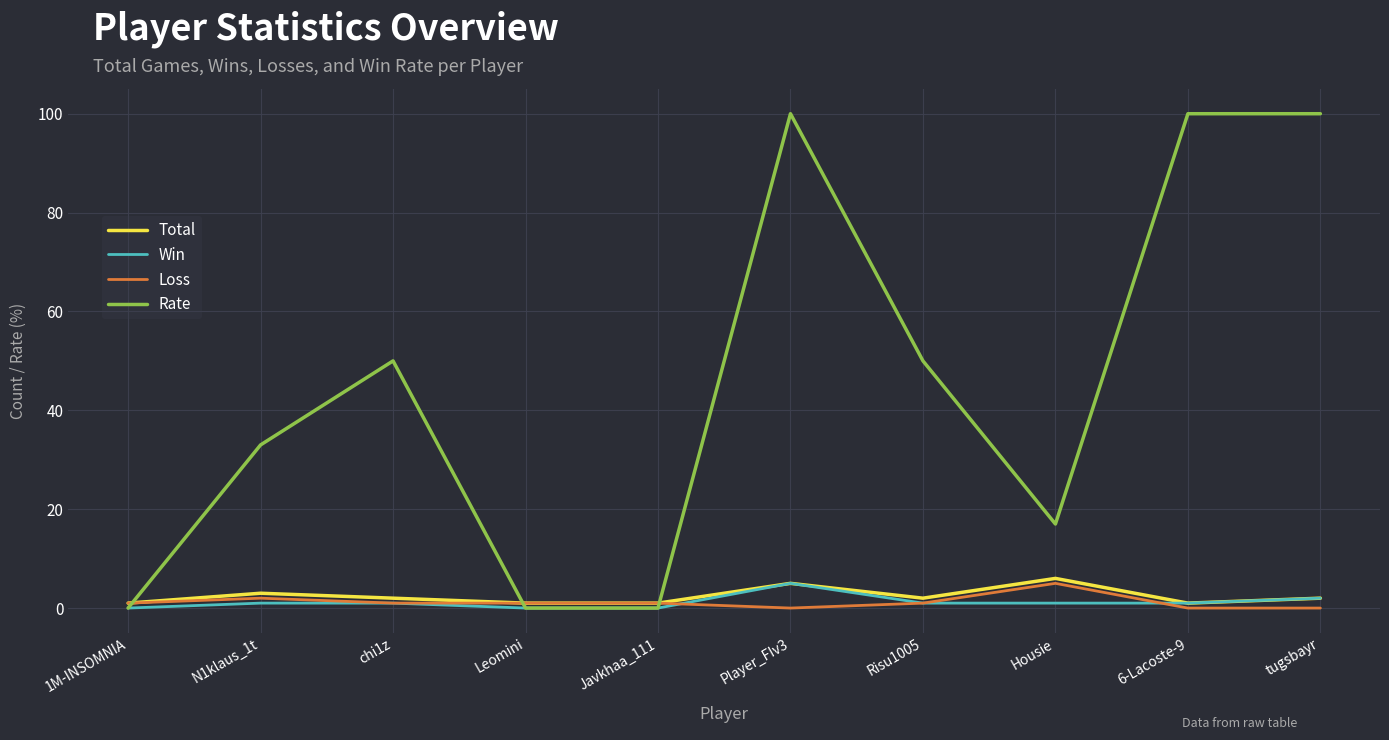

Is the value of Rate at Housie greater than the value of Win at Risu1005?

Yes